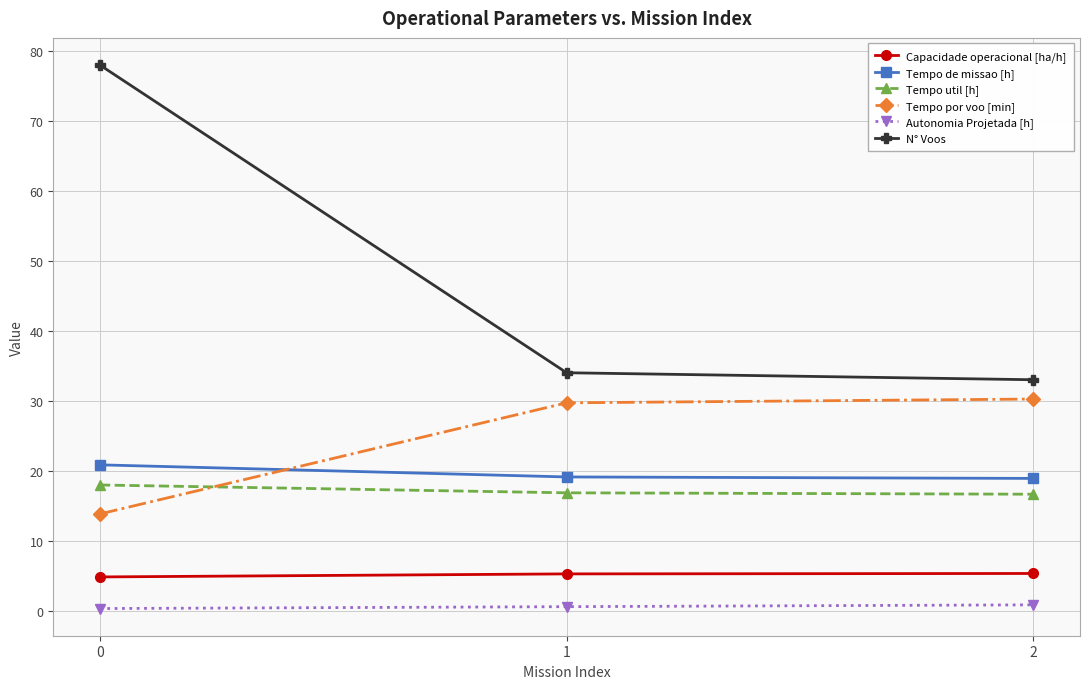

The value of N° Voos at 1 is 16.8. True or false?

False